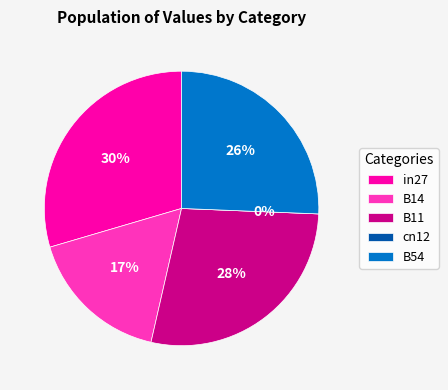

Which has a higher value, in27 or B11?

in27